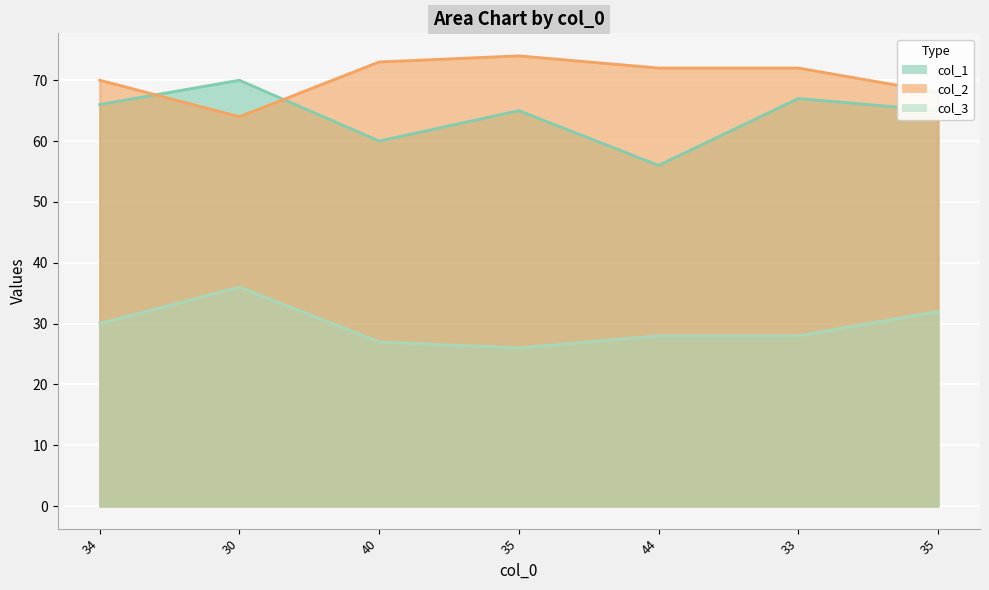

At which label does col_3 reach its minimum?

35